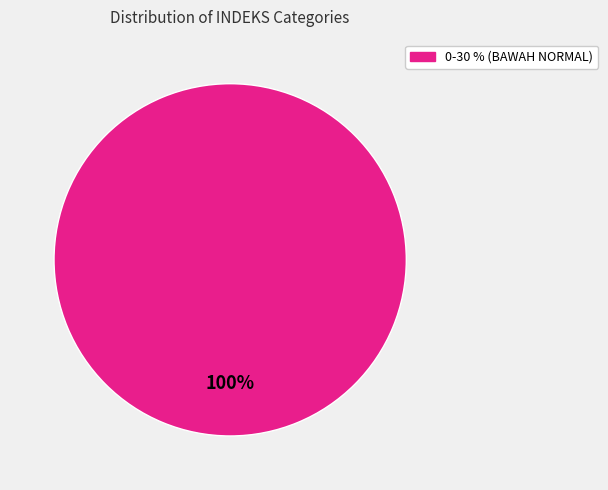

Is there any slice that represents more than half of the pie?

Yes